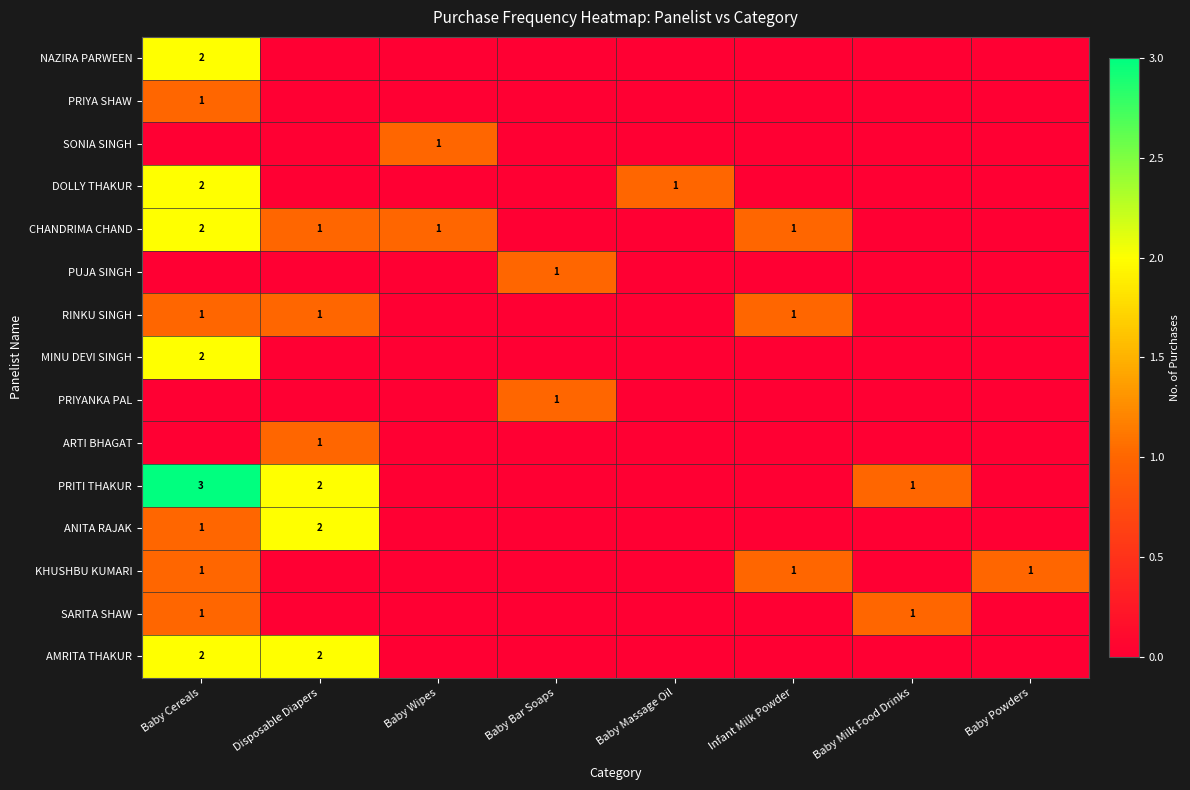

True or false: PRIYA SHAW has a value of 2 at Baby Cereals.

False